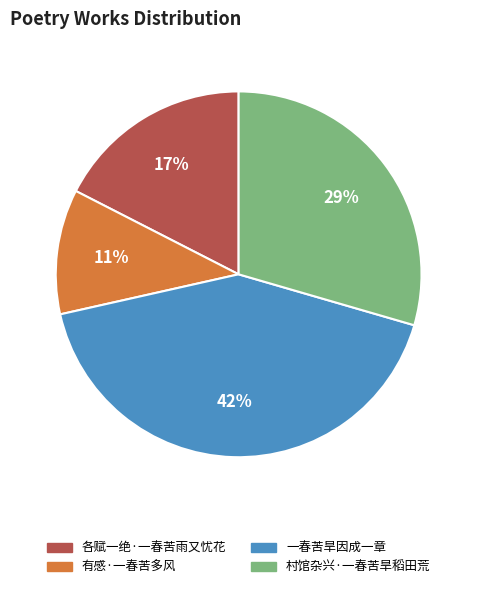

How many segments does this pie chart have?

4